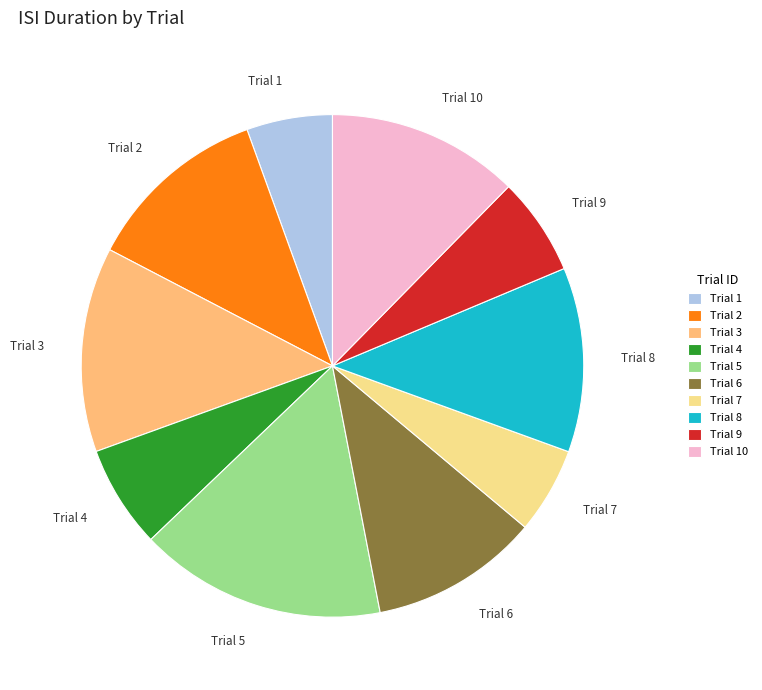

Which slice is the largest?

Trial 5